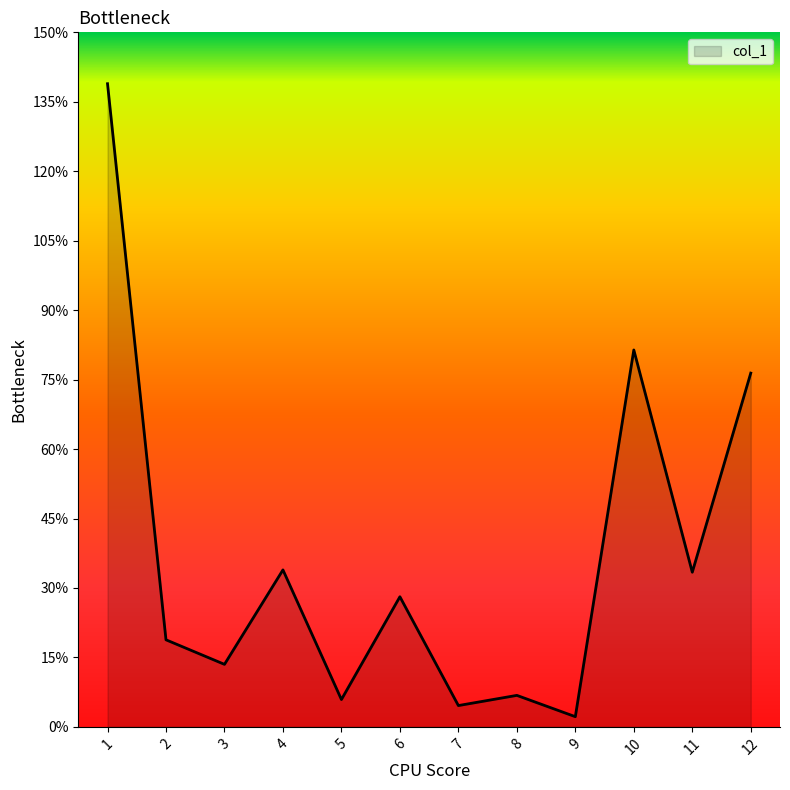

How many categories are shown in the chart?

12